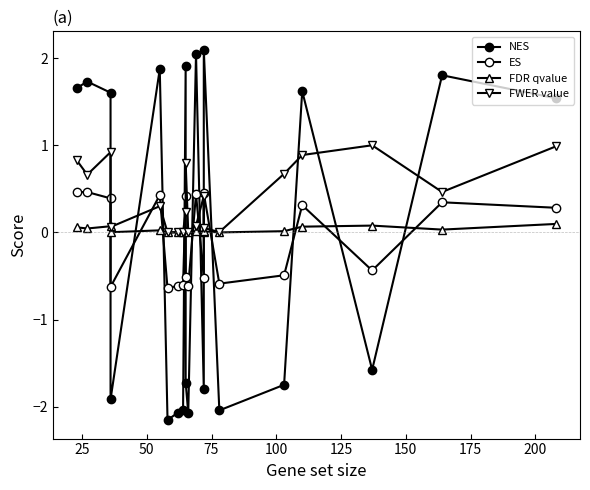

What is the value of the ES point at the 2nd from the left?

0.5